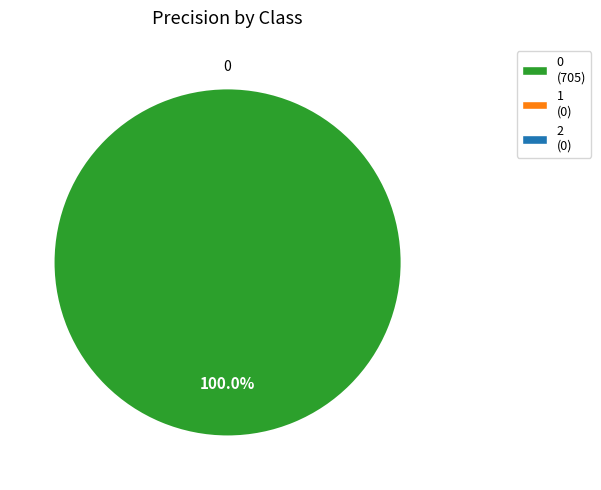

How many slices are in this pie chart?

1